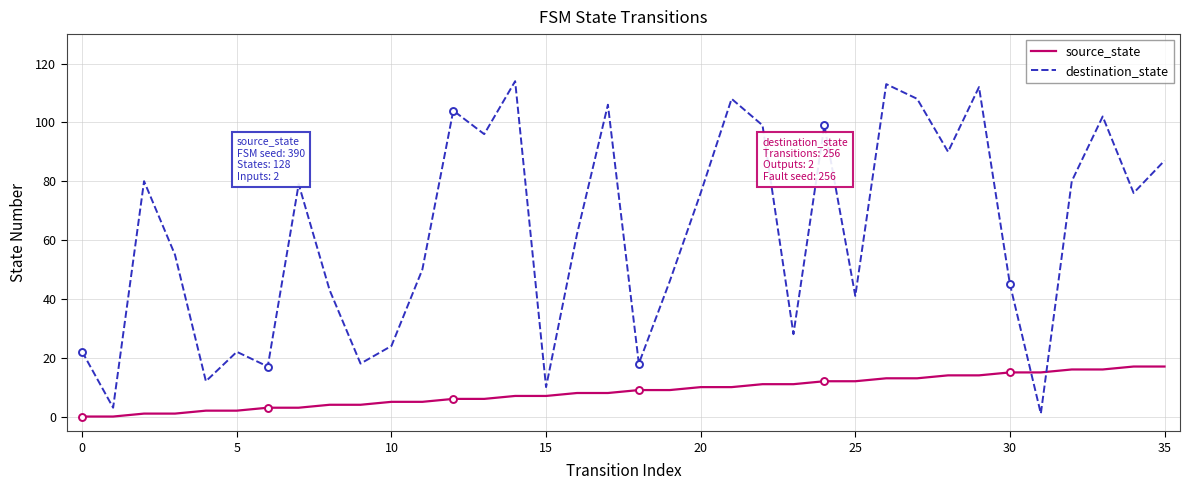

What is the difference between the maximum and minimum values in the source_state series?

17